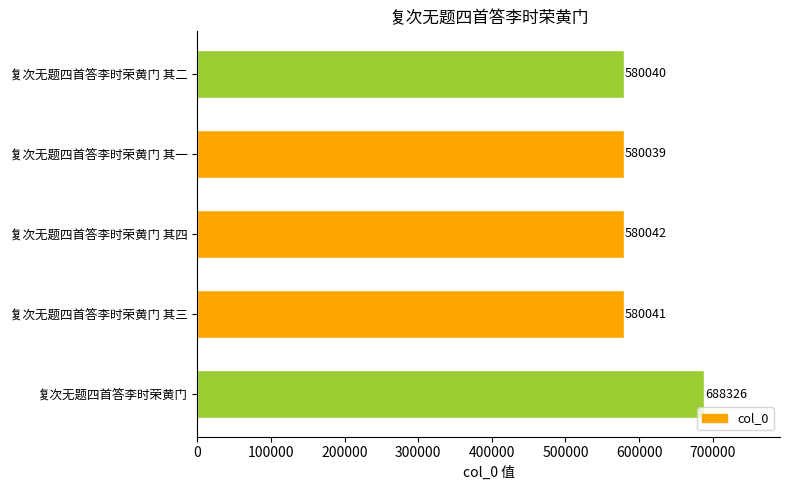

What is the value of the 1st bar from the top?

580040